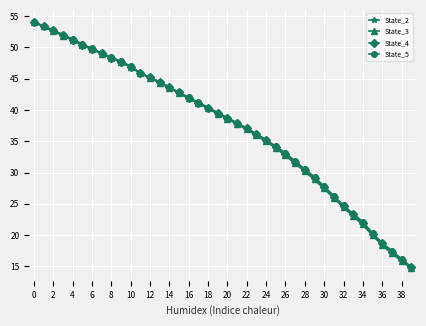

True or false: State_4 has more than 2 interior local peaks.

False